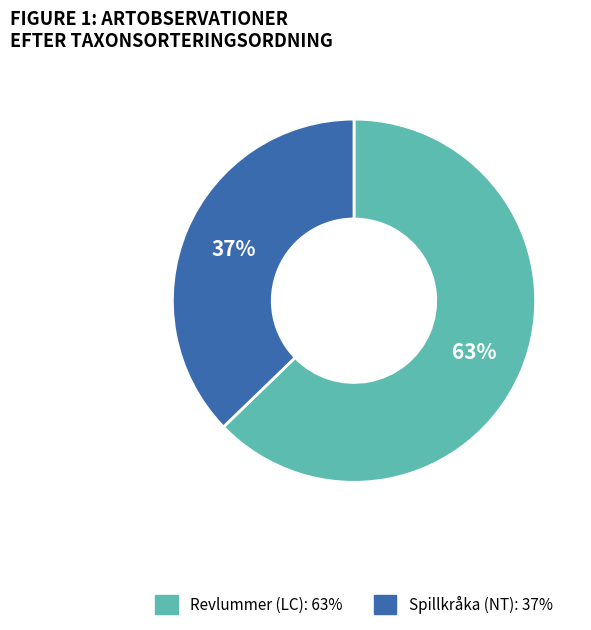

To the nearest percent, what is the difference between the Revlummer (LC) and Spillkråka (NT) slice percentages?

26%